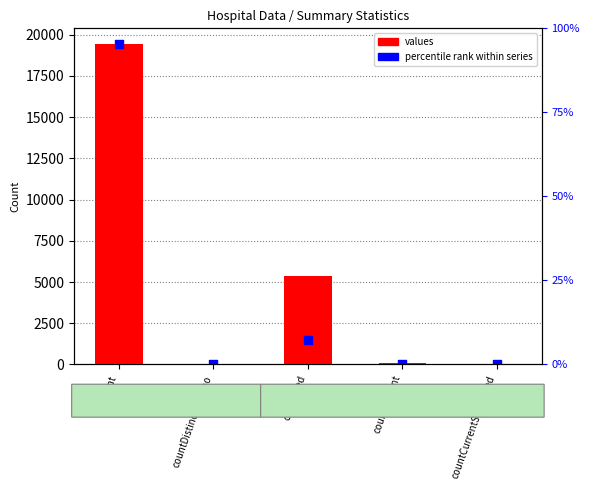

Which series has the largest total across all categories?

values